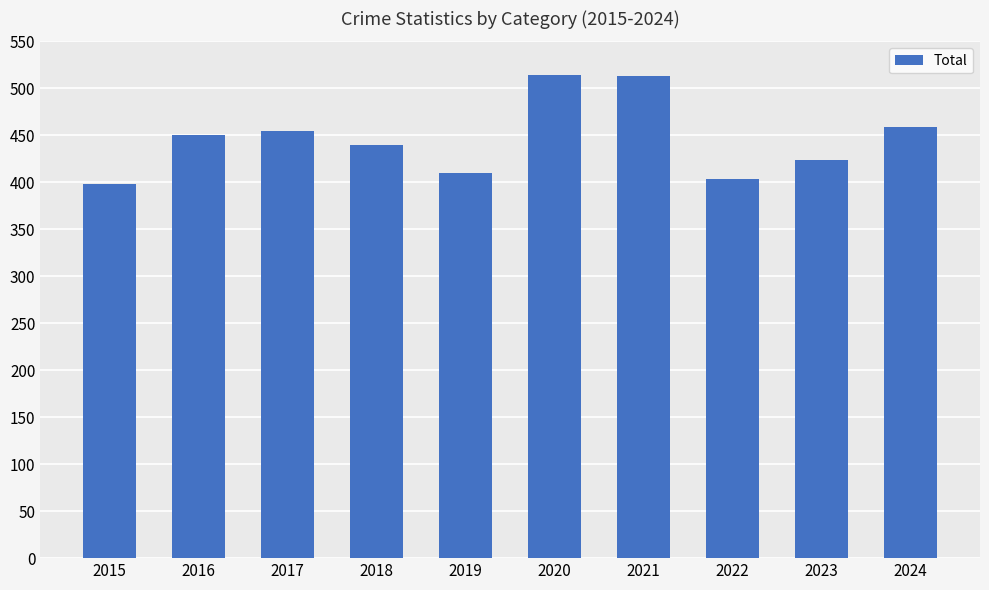

What is the minimum value shown in the chart?

398